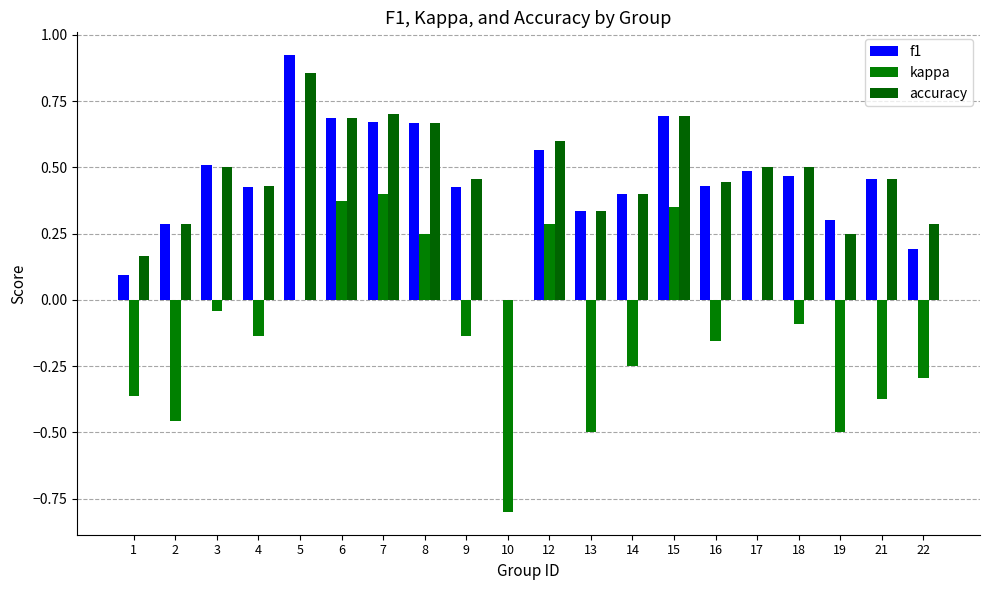

What are all the series names shown in the legend?

f1, kappa, accuracy